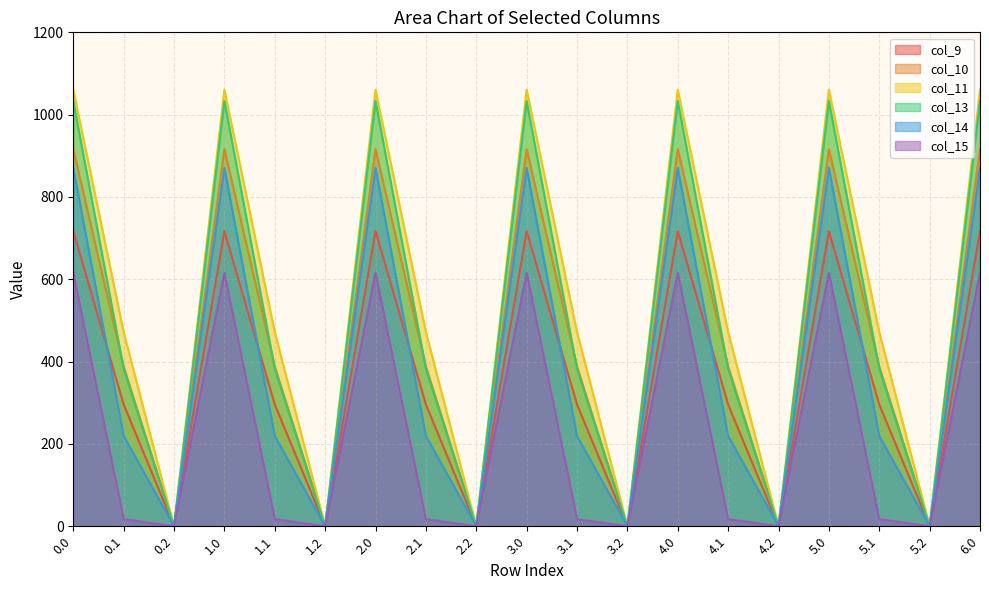

True or false: col_11 and col_14 cross at least once.

False